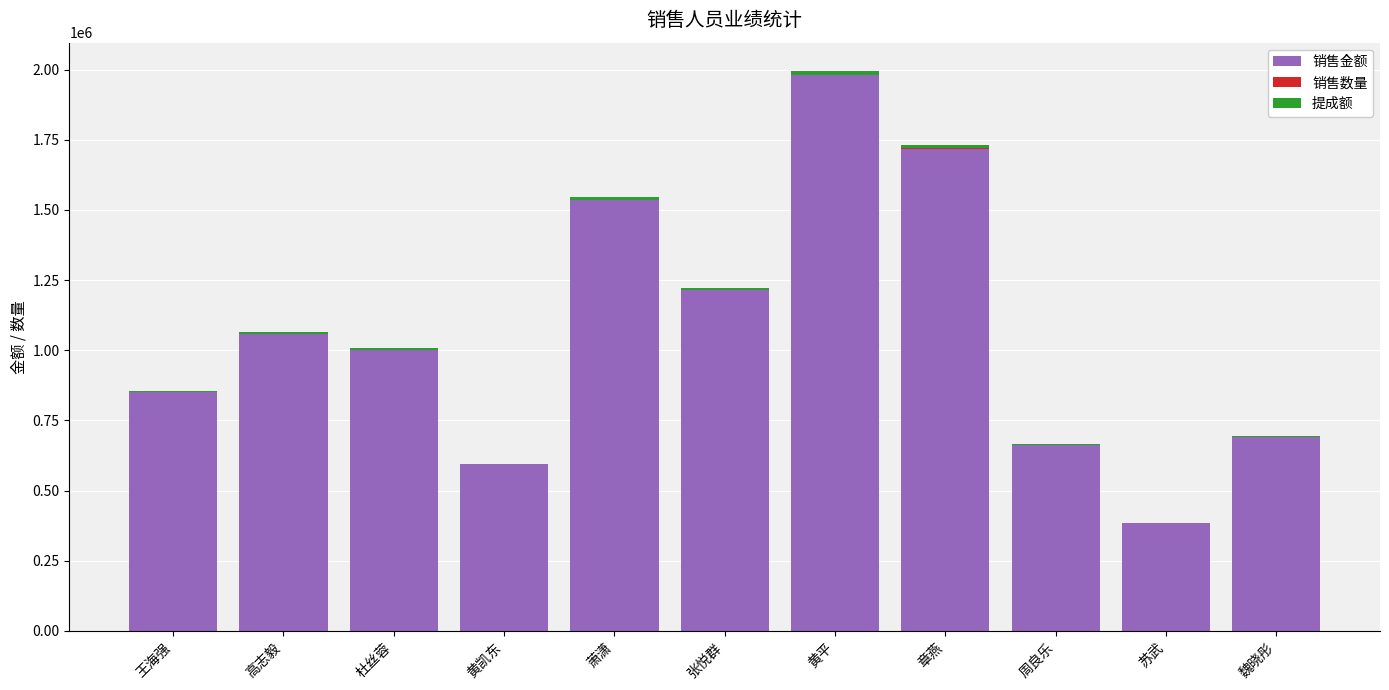

At which category is the sum across all series the highest?

黄平